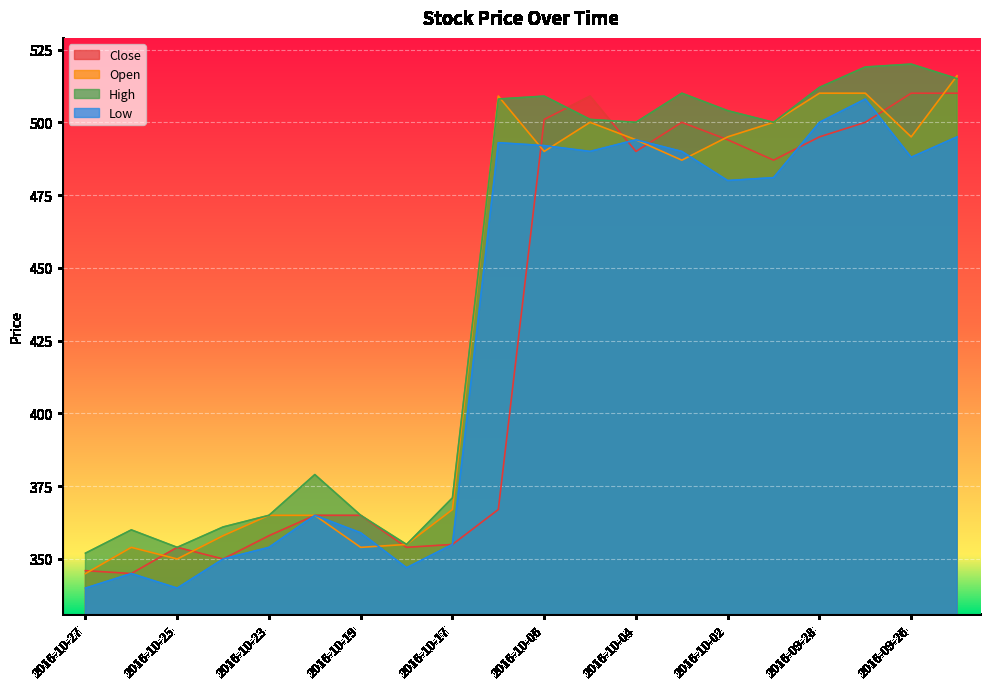

Rank the categories by High value from lowest to highest.

2016-10-27, 2016-10-25, 2016-10-18, 2016-10-26, 2016-10-24, 2016-10-23, 2016-10-19, 2016-10-17, 2016-10-20, 2016-10-04, 2016-09-29, 2016-10-05, 2016-10-02, 2016-10-16, 2016-10-06, 2016-10-03, 2016-09-28, 2016-09-25, 2016-09-27, 2016-09-26